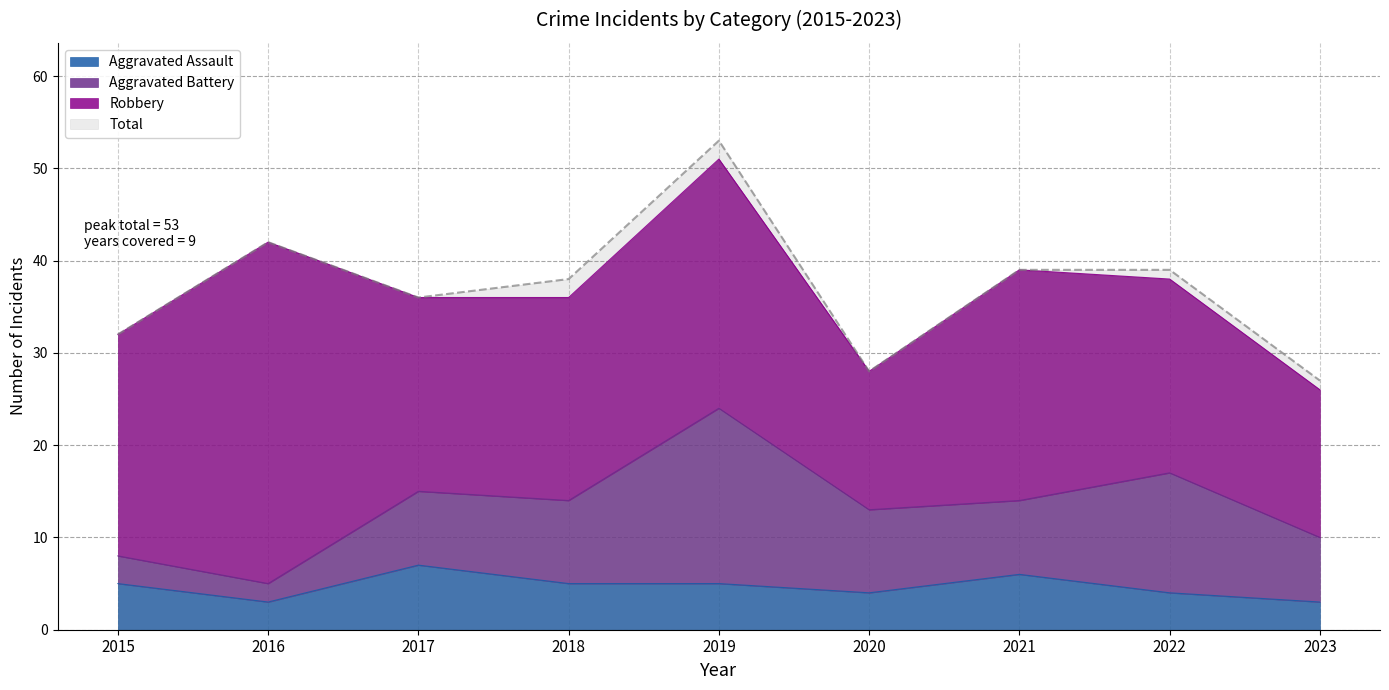

At which category does the chart reach its minimum across all series?

2016